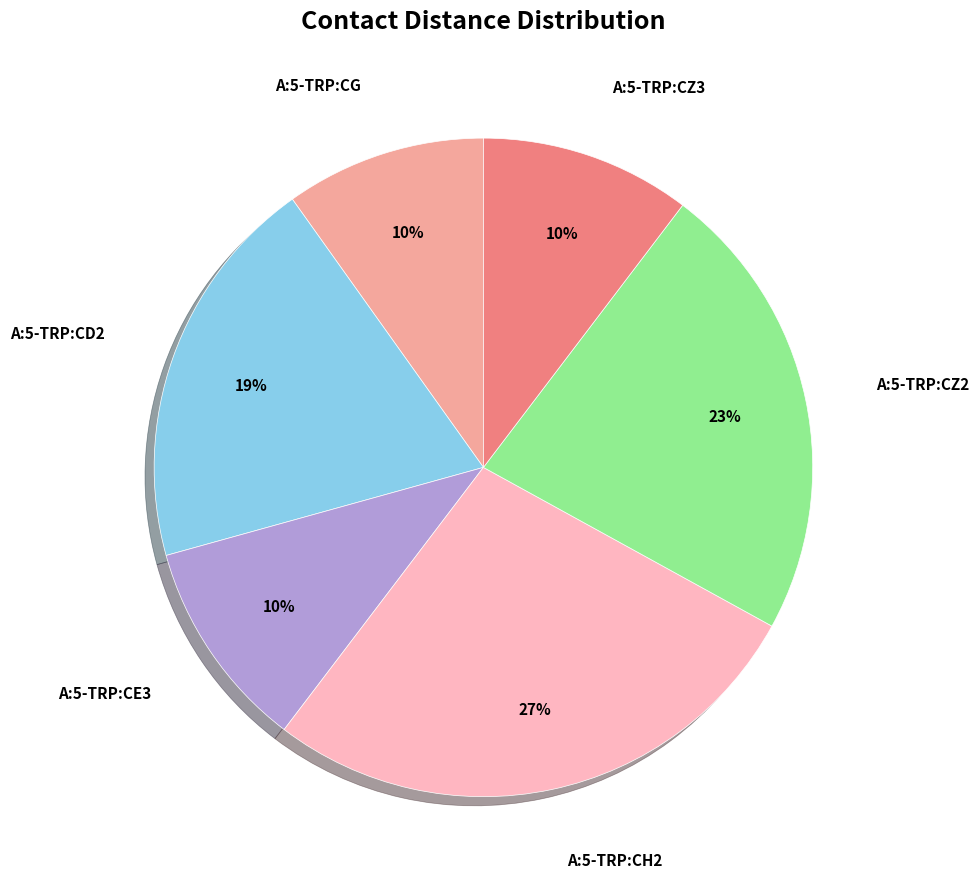

Does any single category account for the majority?

No